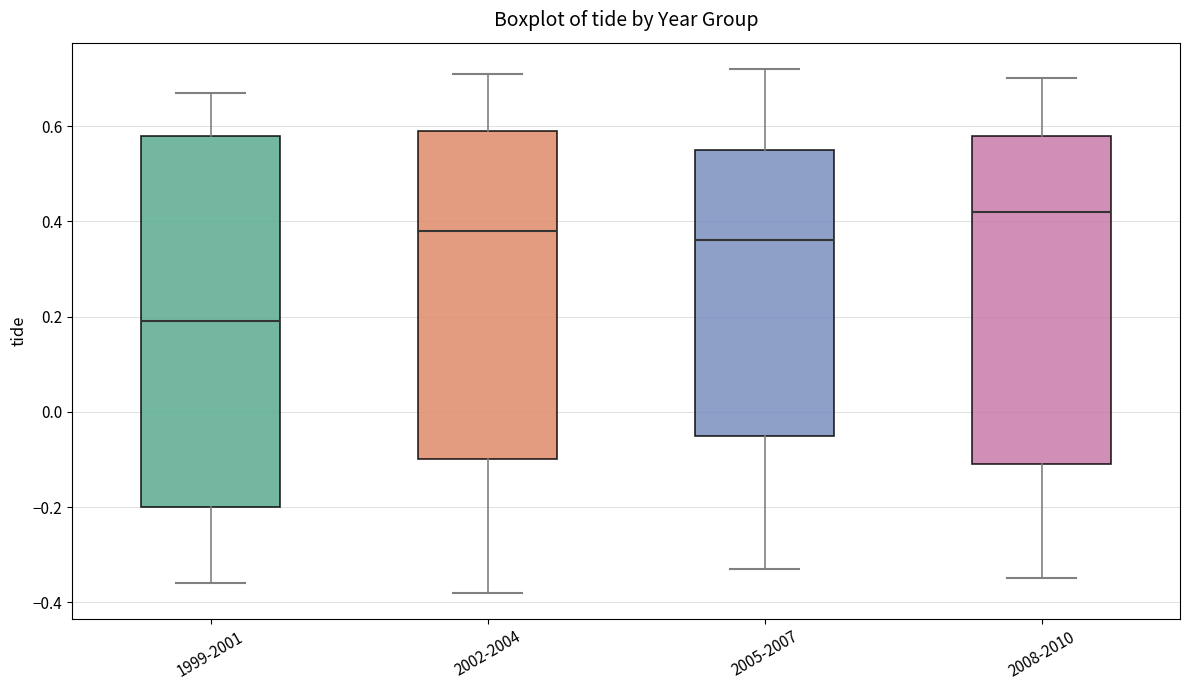

Reading left to right, transcribe this box plot: for each box, give where its median line is, the range the box spans, and where its two whiskers end, as read against the y-axis. The values are not printed on the chart, so give them approximately, as read against the axis.

1999-2001: median 0.20, box -0.20 to 0.58, whiskers -0.36 to 0.68
2002-2004: median 0.38, box -0.10 to 0.60, whiskers -0.38 to 0.72
2005-2007: median 0.36, box -0.04 to 0.56, whiskers -0.32 to 0.72
2008-2010: median 0.42, box -0.10 to 0.58, whiskers -0.34 to 0.70